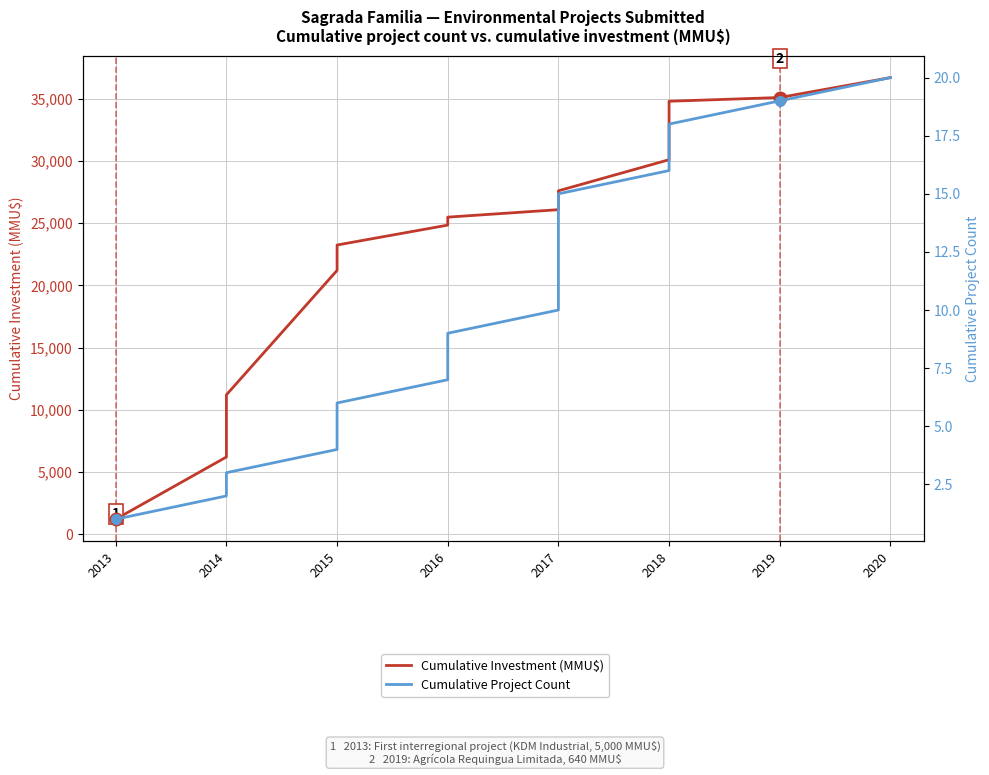

The value of Cumulative Investment (MMU$) at 2018 is 51171. True or false?

False